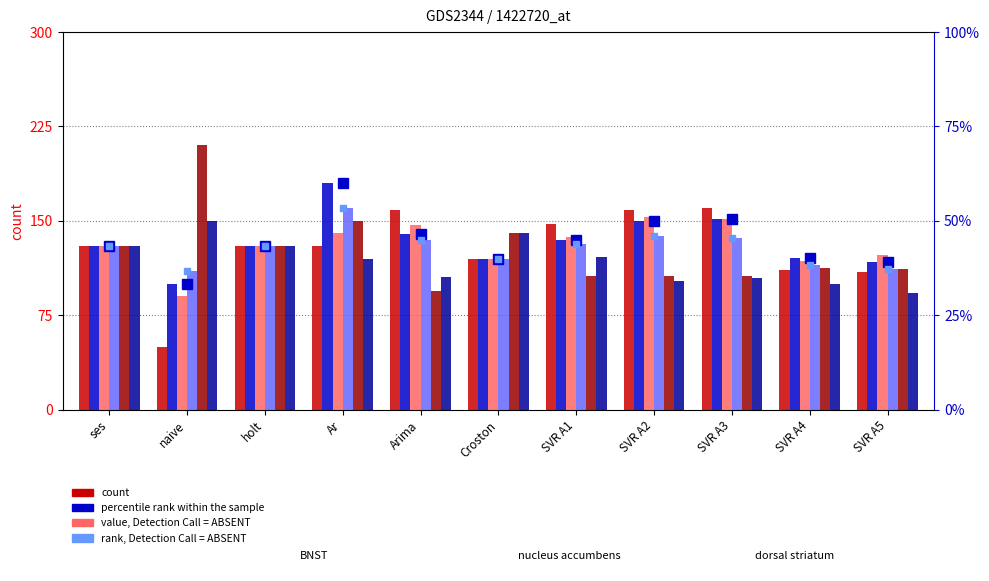

Reading left to right, what are all the values shown in this chart?

col_13: ses=13.0	naive=5.0	holt=13.0	Ar=13.0	Arima=15.8	Croston=12.0	SVR A1=14.8	SVR A2=15.9	SVR A3=16.0	SVR A4=11.1	SVR A5=10.9
col_17: ses=43.3	naive=33.3	holt=43.3	Ar=60.0	Arima=46.6	Croston=40.0	SVR A1=44.8	SVR A2=50.1	SVR A3=50.5	SVR A4=40.1	SVR A5=39.1
col_18: ses=13.0	naive=9.0	holt=13.0	Ar=14.0	Arima=14.7	Croston=12.0	SVR A1=13.7	SVR A2=15.3	SVR A3=15.2	SVR A4=11.8	SVR A5=12.3
col_22: ses=13.0	naive=11.0	holt=13.0	Ar=16.0	Arima=13.5	Croston=12.0	SVR A1=13.2	SVR A2=13.8	SVR A3=13.6	SVR A4=11.5	SVR A5=11.1
col_27: ses=13.0	naive=21.0	holt=13.0	Ar=15.0	Arima=9.4	Croston=14.0	SVR A1=10.6	SVR A2=10.6	SVR A3=10.6	SVR A4=11.3	SVR A5=11.2
col_28: ses=13.0	naive=15.0	holt=13.0	Ar=12.0	Arima=10.5	Croston=14.0	SVR A1=12.1	SVR A2=10.2	SVR A3=10.5	SVR A4=10.0	SVR A5=9.3